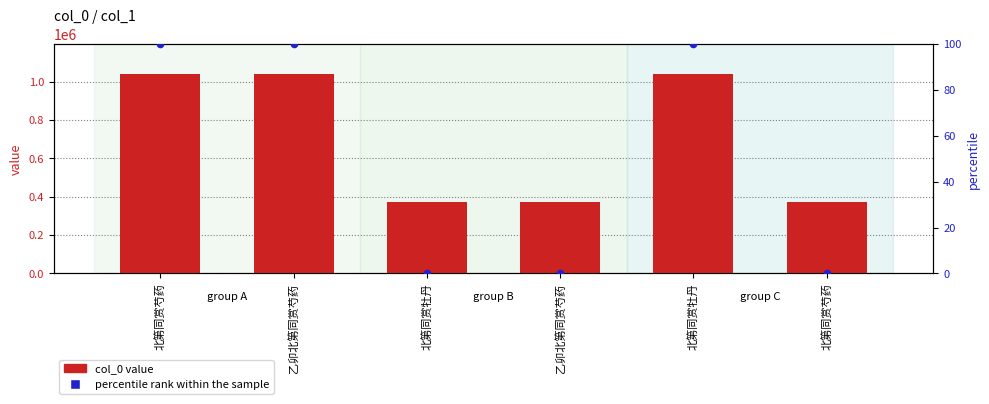

Which series contains the lowest Y value?

percentile rank within the sample